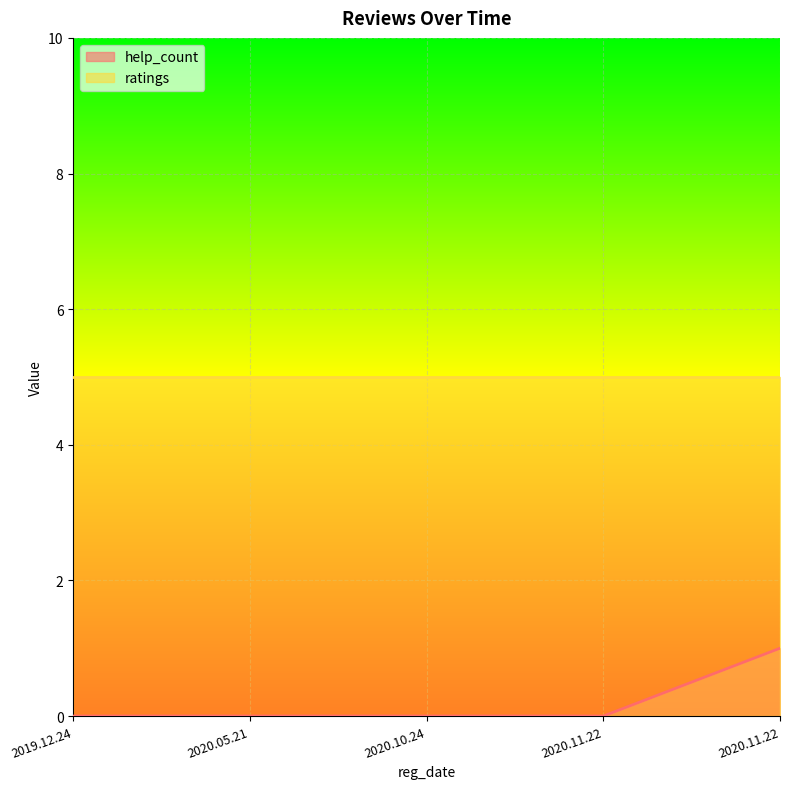

What is the sum of the values at 2020.10.24 and 2020.11.22?

1